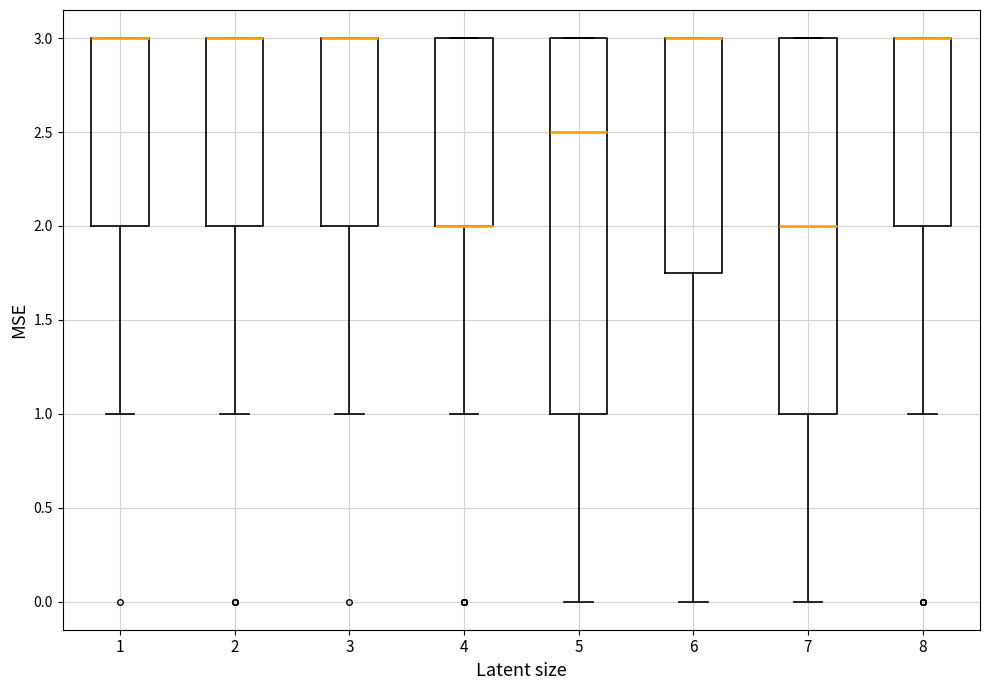

Where is the upper edge of the box at x = 3 on the y-axis? The values are not printed on the chart, so give them approximately, as read against the axis.

3.00